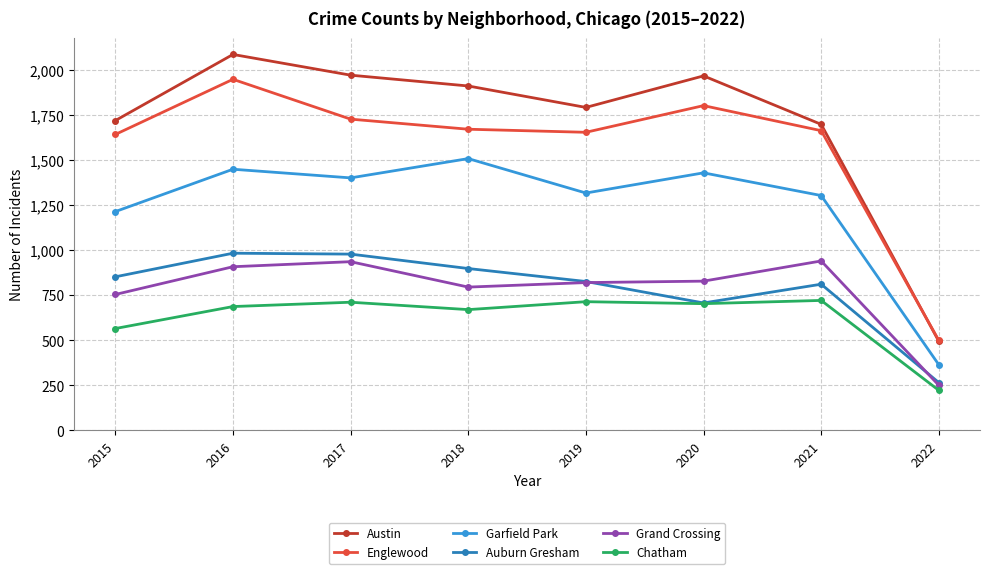

What is the sum of the Auburn Gresham values at 2020 and 2016?

1690